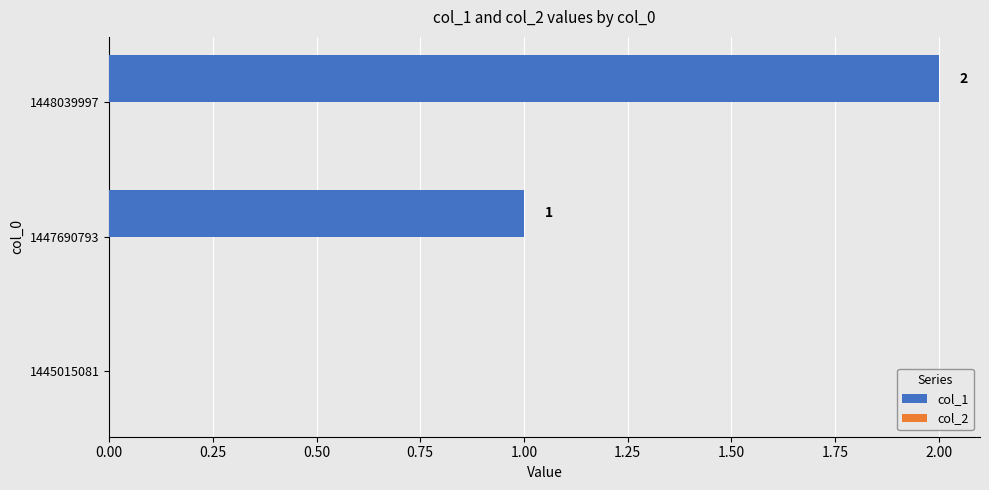

The chart shows a value of 1 at 1447690793. True or false?

True